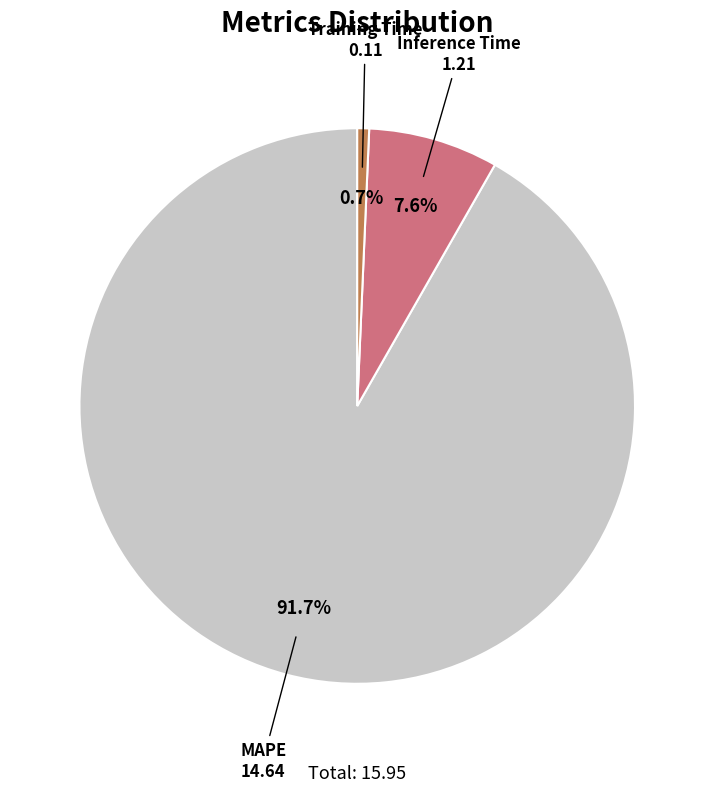

Count the number of slices in the pie.

3